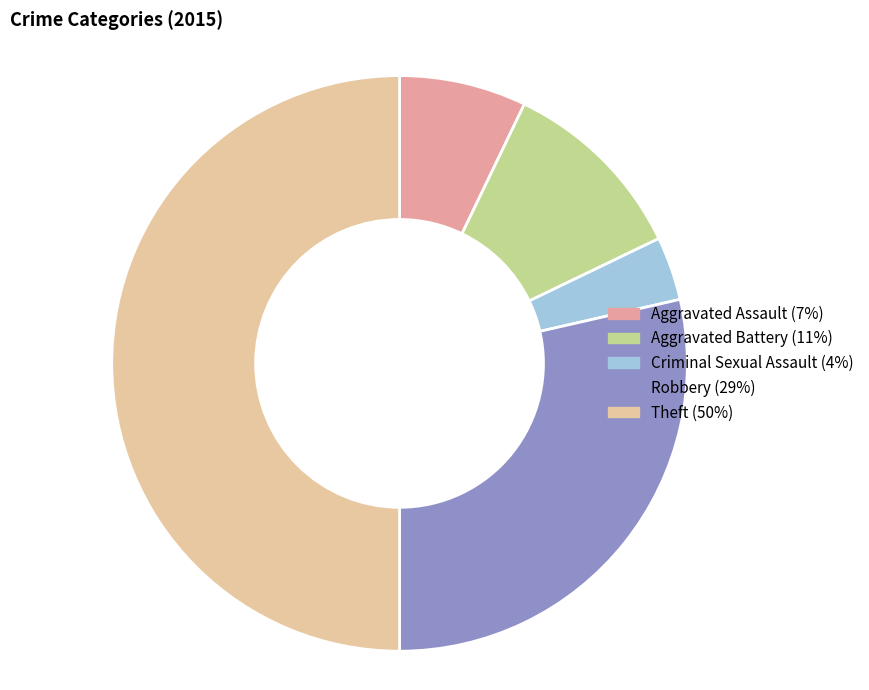

Is the sum of Aggravated Battery and Robbery greater than half?

No